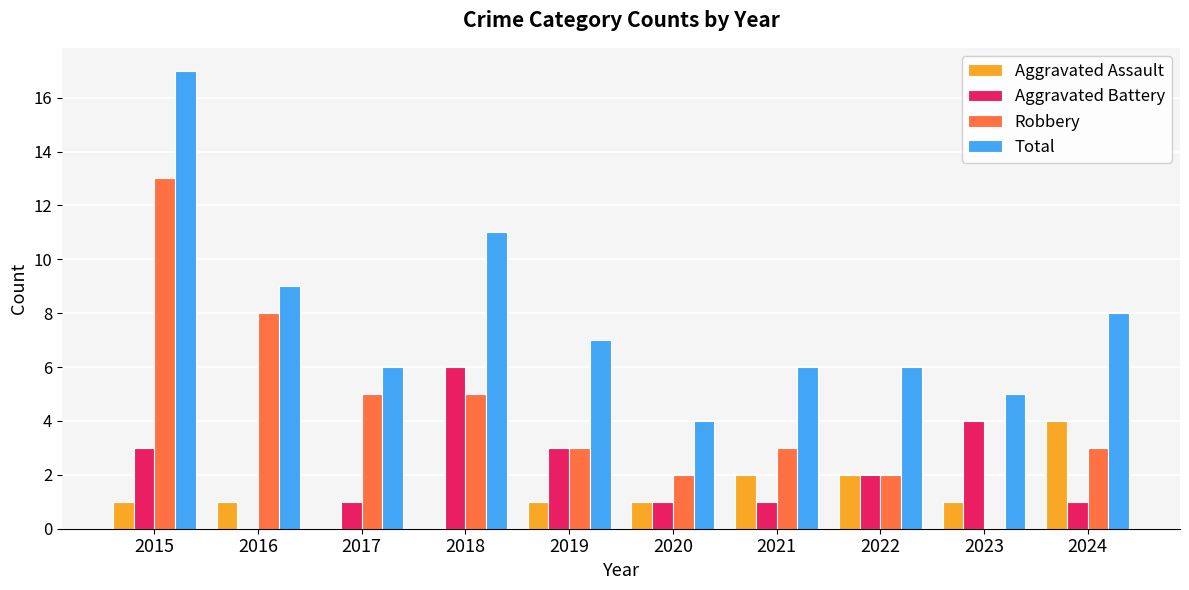

Which series has the largest total across all categories?

Total